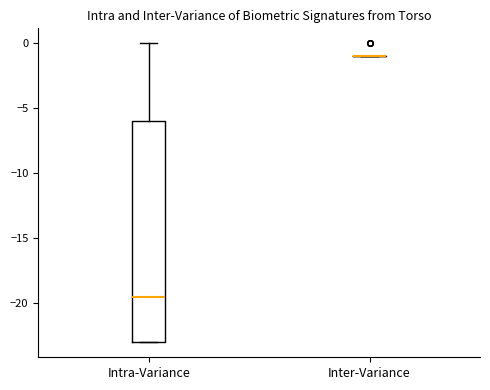

Reading left to right, read every box against the y-axis: the position of its median line, the range the box covers, and the ends of its whiskers. The values are not printed on the chart, so give them approximately, as read against the axis.

Intra-Variance: median -19.5, box -23.0 to -6.0, whiskers -23.0 to 0.0
Inter-Variance: box collapsed to a line at -1.0, whiskers -1.0 to -1.0